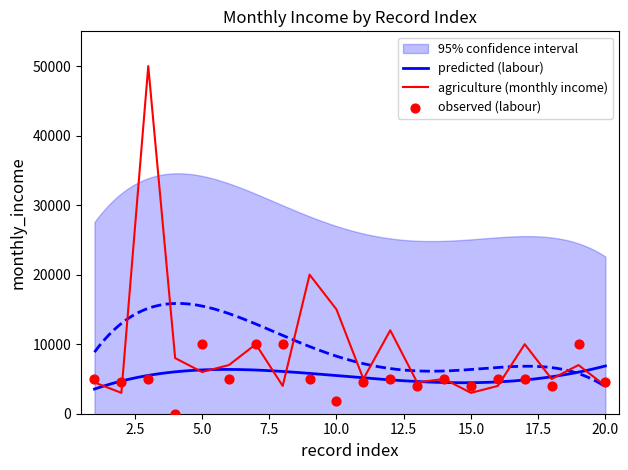

Which series reaches the maximum Y coordinate?

agriculture